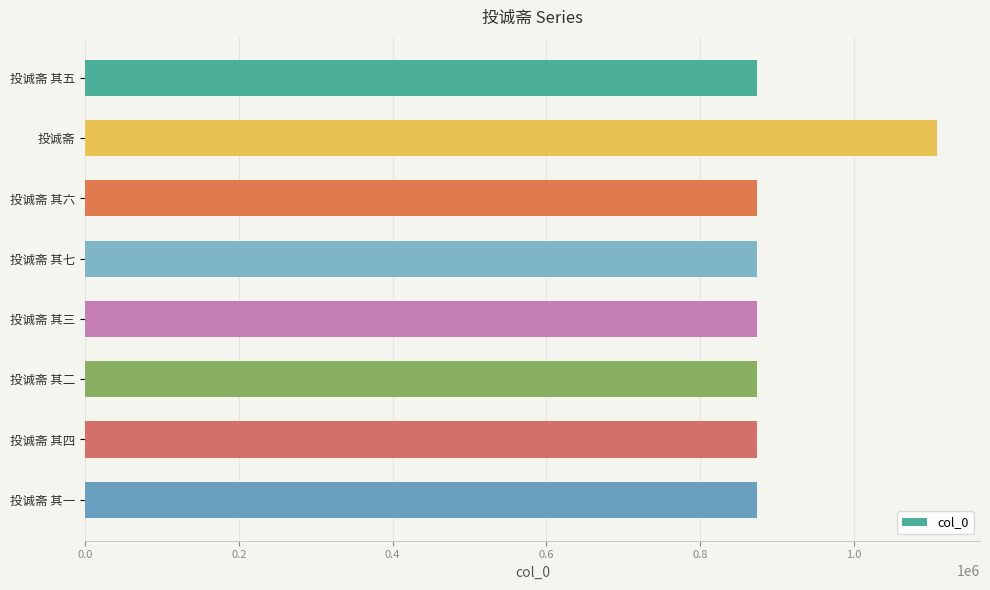

The chart shows a value of 1108333 at 投诚斋. True or false?

True